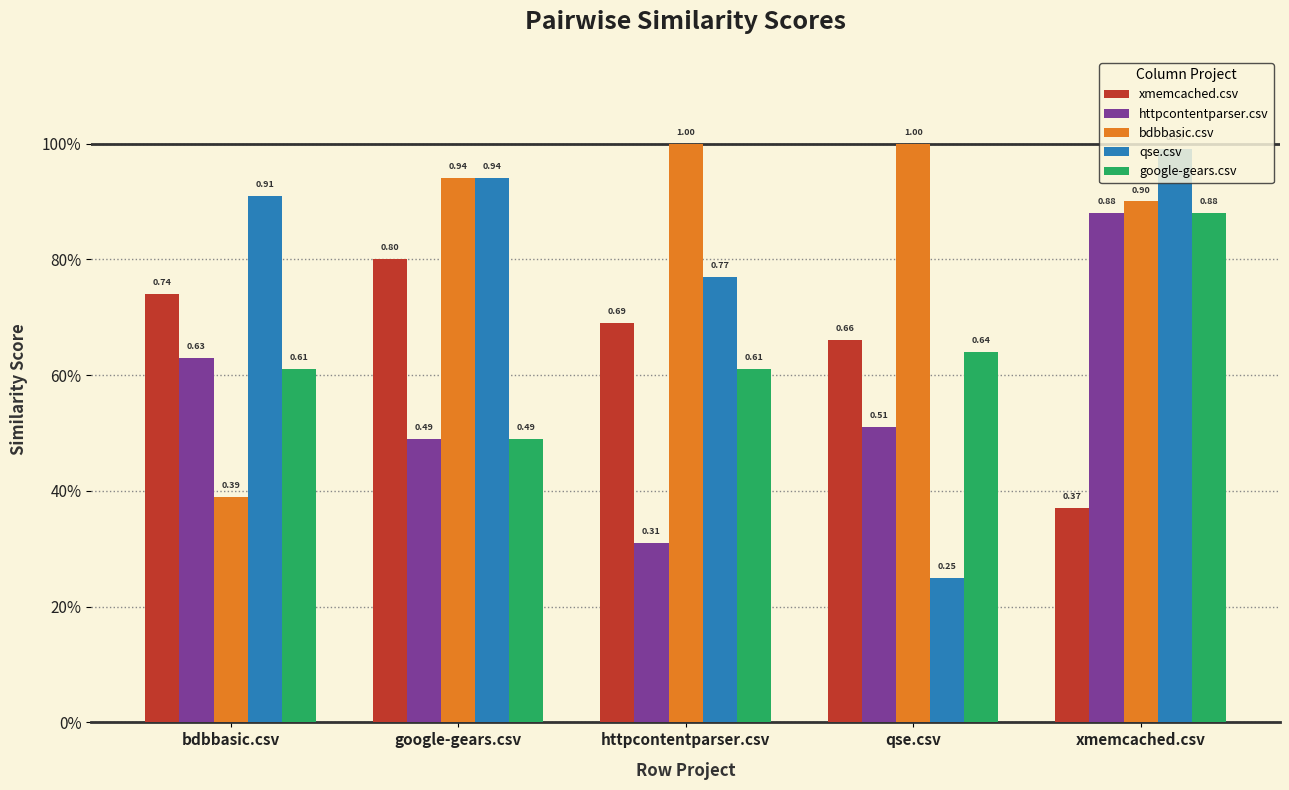

What is the total value across all series at bdbbasic.csv?

3.3